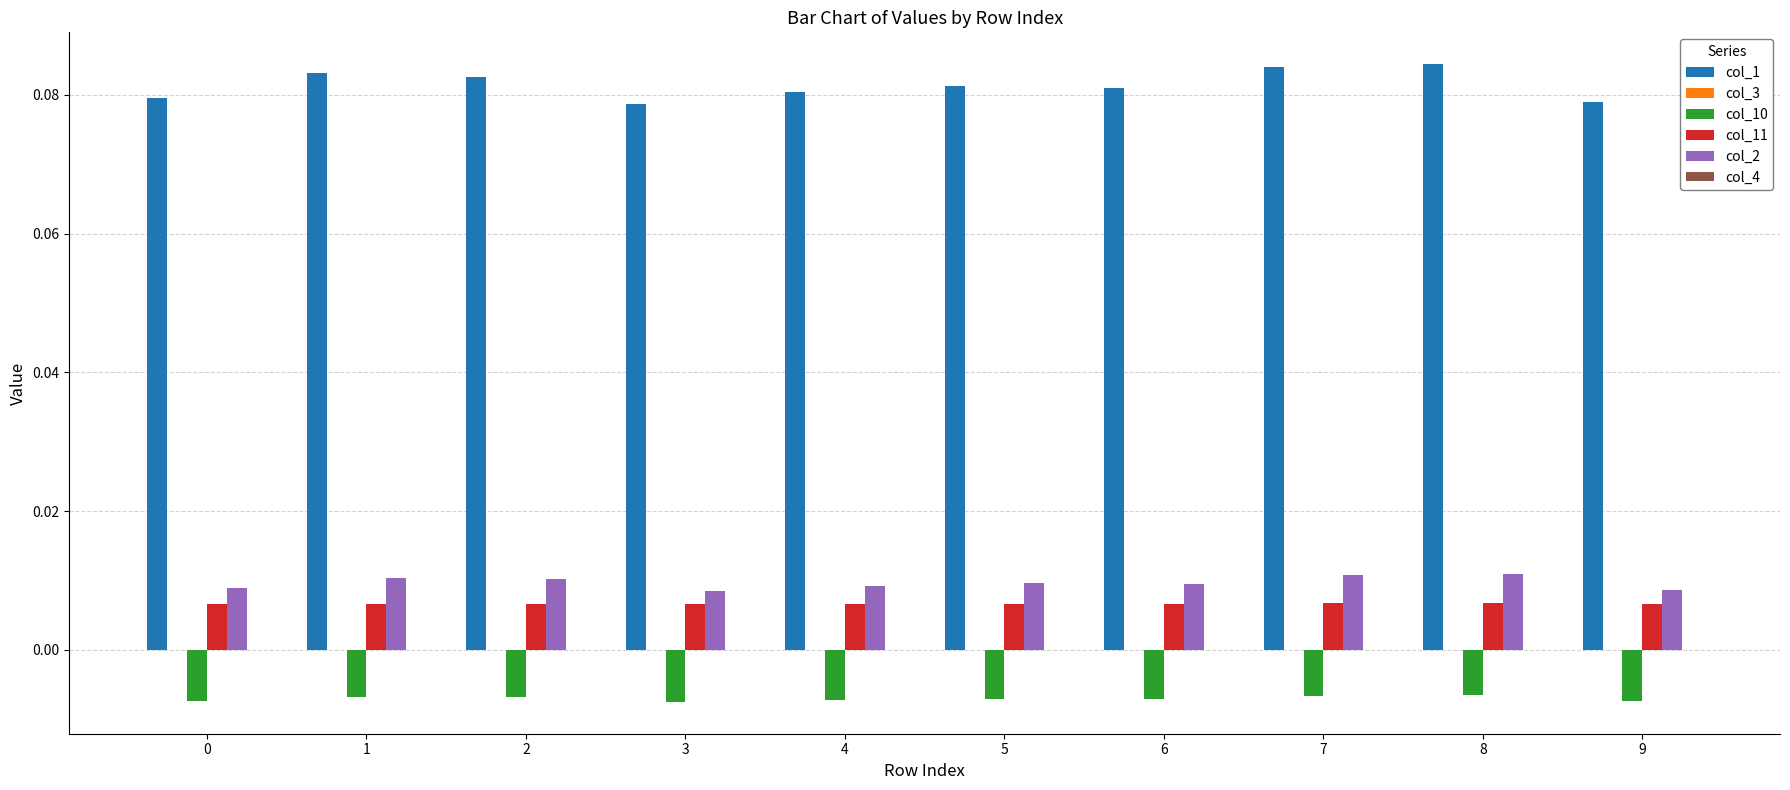

Rank the series by their maximum value, from lowest to highest.

col_10, col_11, col_2, col_1